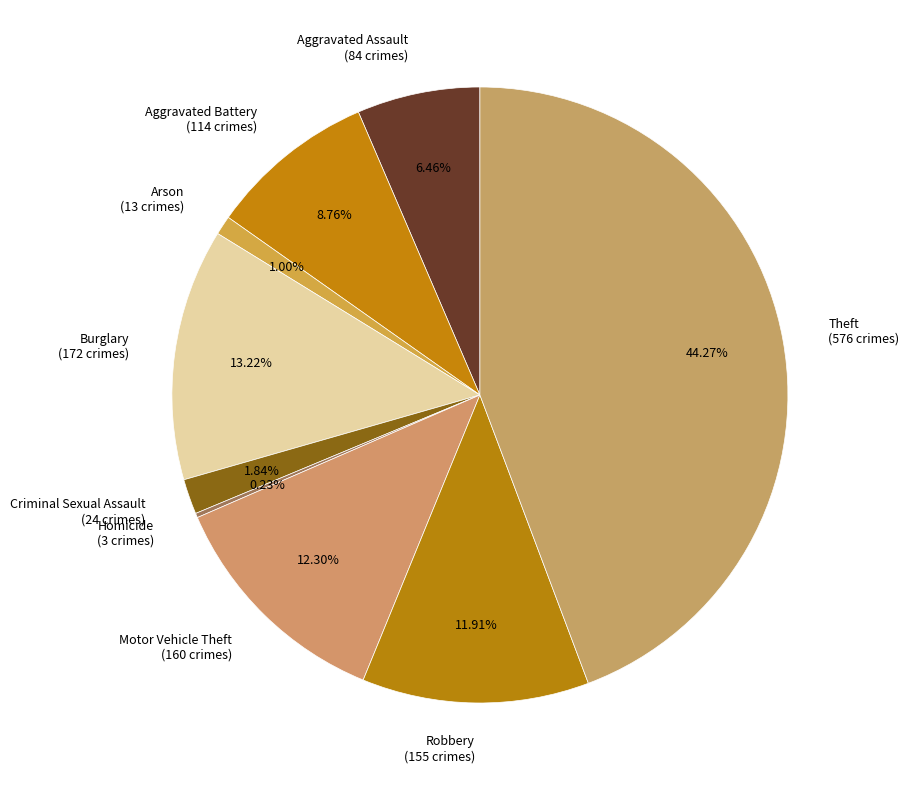

Which has a higher value, Criminal Sexual Assault (24 crimes) or Motor Vehicle Theft (160 crimes)?

Motor Vehicle Theft (160 crimes)